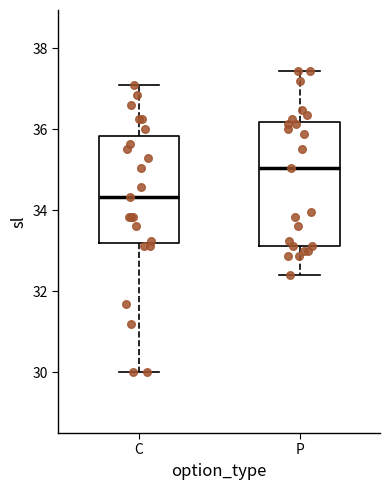

Reading left to right, transcribe this box plot: for each box, give where its median line is, the range the box spans, and where its two whiskers end, as read against the y-axis. The values are not printed on the chart, so give them approximately, as read against the axis.

C: median 34.4, box 33.2 to 35.8, whiskers 30.0 to 37.0
P: median 35.0, box 33.2 to 36.2, whiskers 32.4 to 37.4